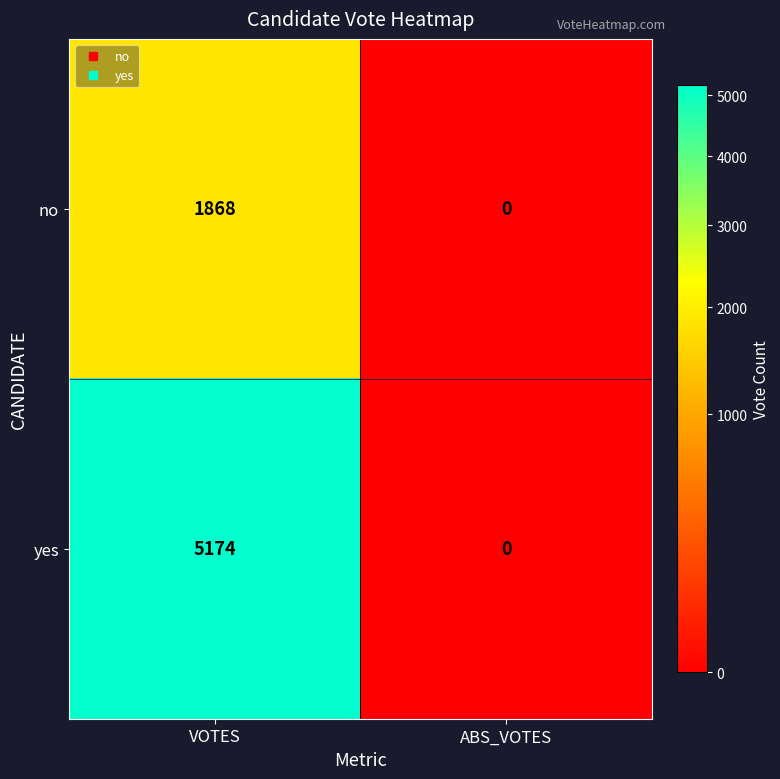

Rank the series by their maximum value, from lowest to highest.

no, yes